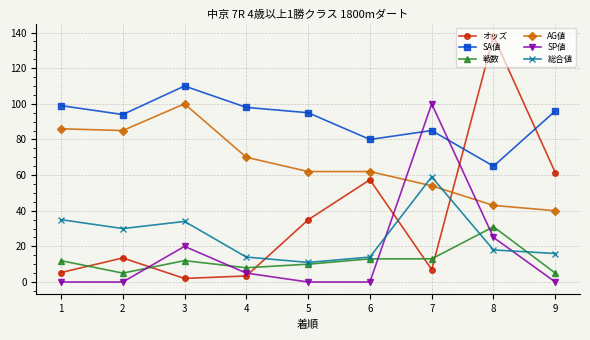

True or false: 総合値 and 戦数 intersect in this chart.

True